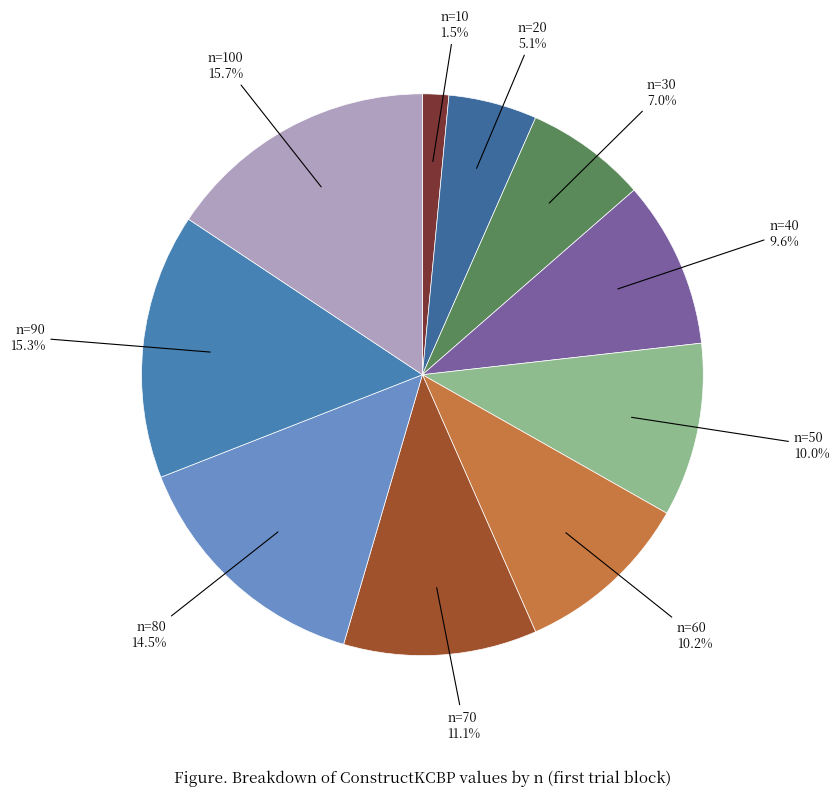

Rank the categories by value from highest to lowest.

n=100, n=90, n=80, n=70, n=60, n=50, n=40, n=30, n=20, n=10